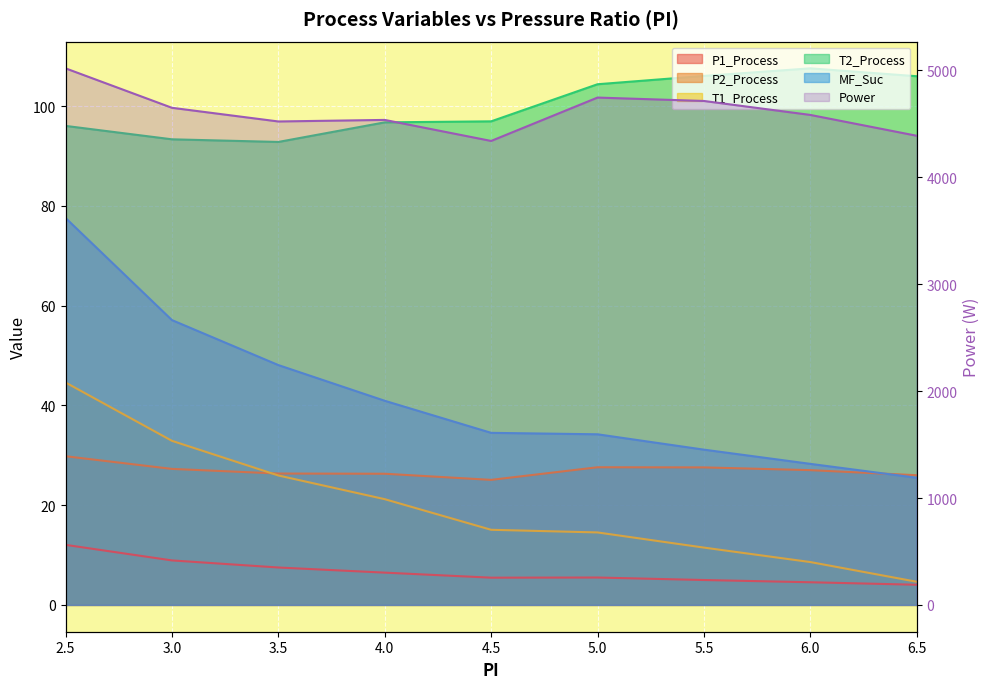

What position from the left is 4.0?

4